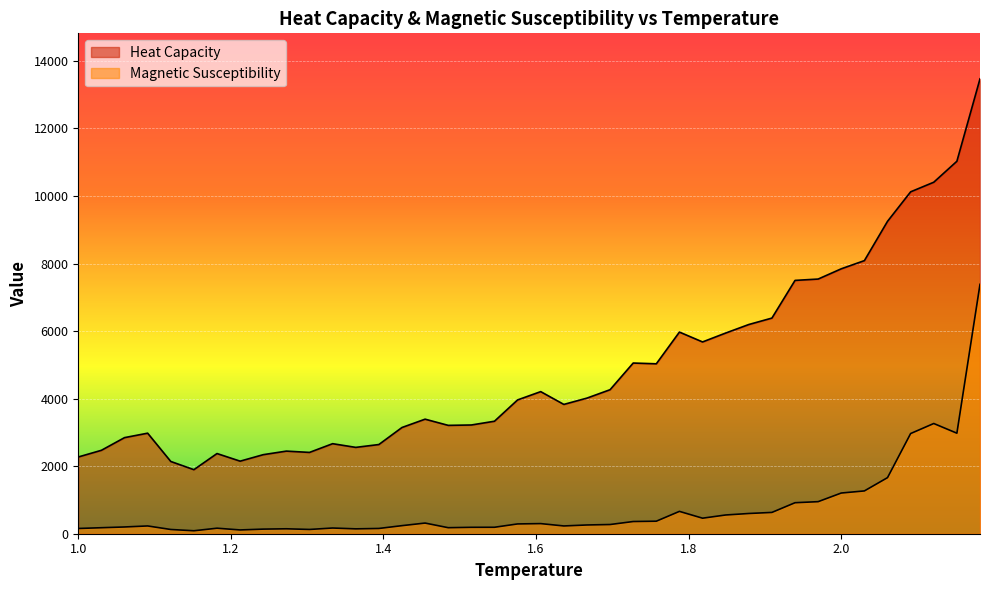

How many lines are shown in the chart?

2